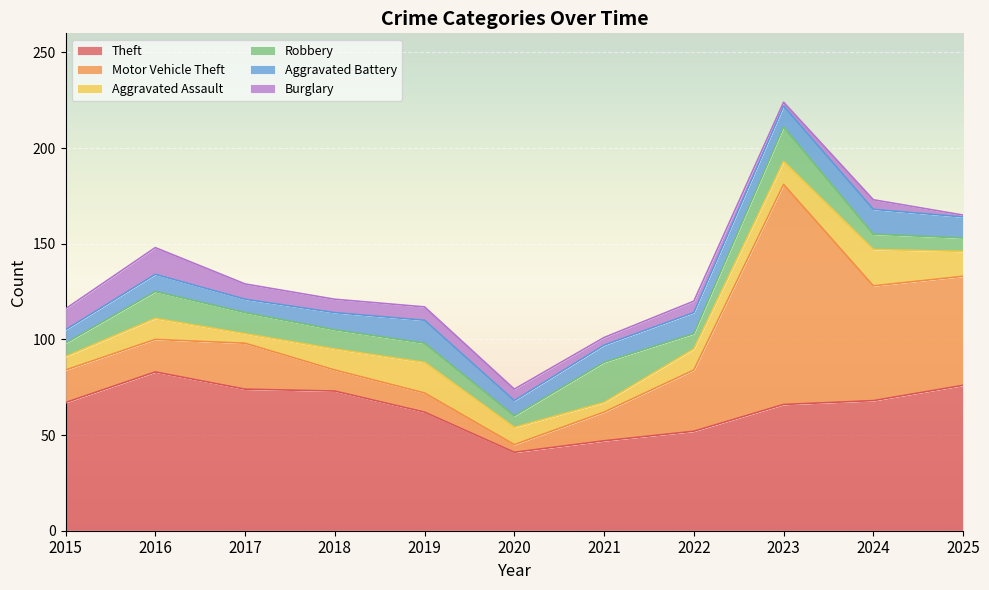

At 2024, list the series in order from largest to smallest.

Theft, Motor Vehicle Theft, Aggravated Assault, Aggravated Battery, Robbery, Burglary